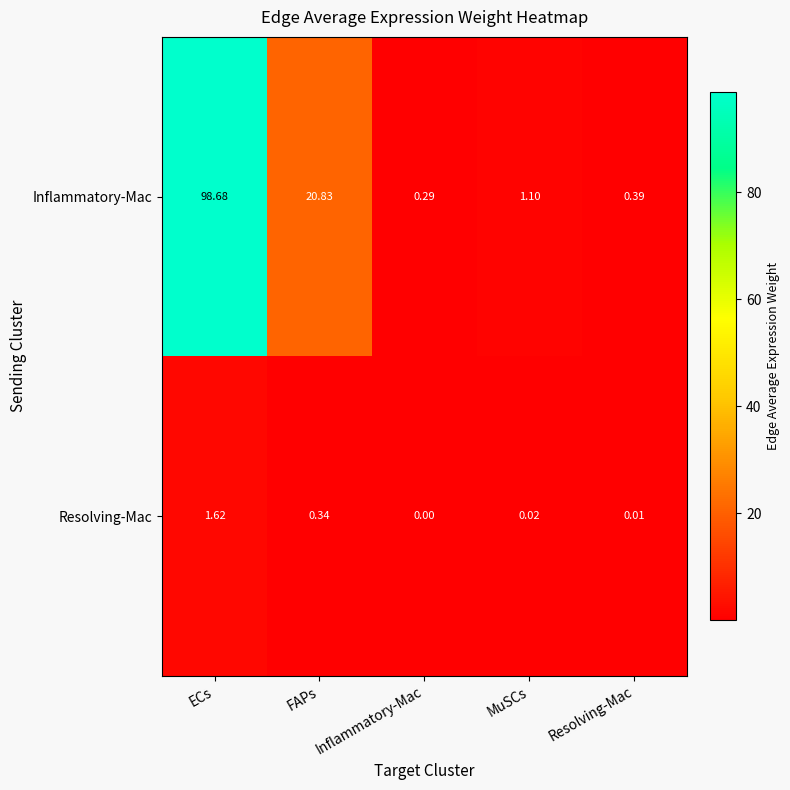

Which series has the largest range (max minus min)?

Inflammatory-Mac